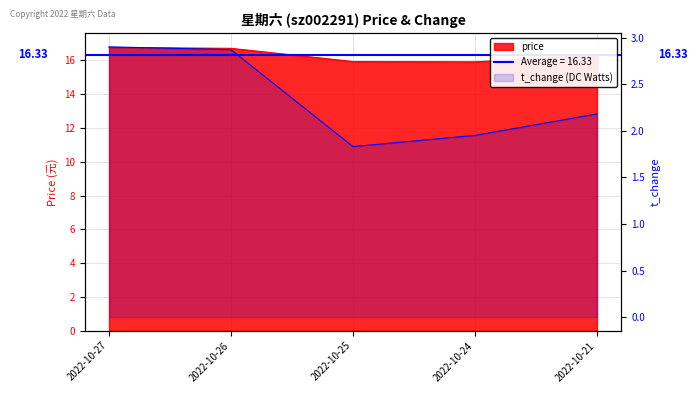

Reading left to right, list all the values displayed in this chart.

price: 2022-10-27=16.8	2022-10-26=16.7	2022-10-25=15.9	2022-10-24=15.9	2022-10-21=16.3
t_change: 2022-10-27=2.9	2022-10-26=2.9	2022-10-25=1.8	2022-10-24=1.9	2022-10-21=2.2